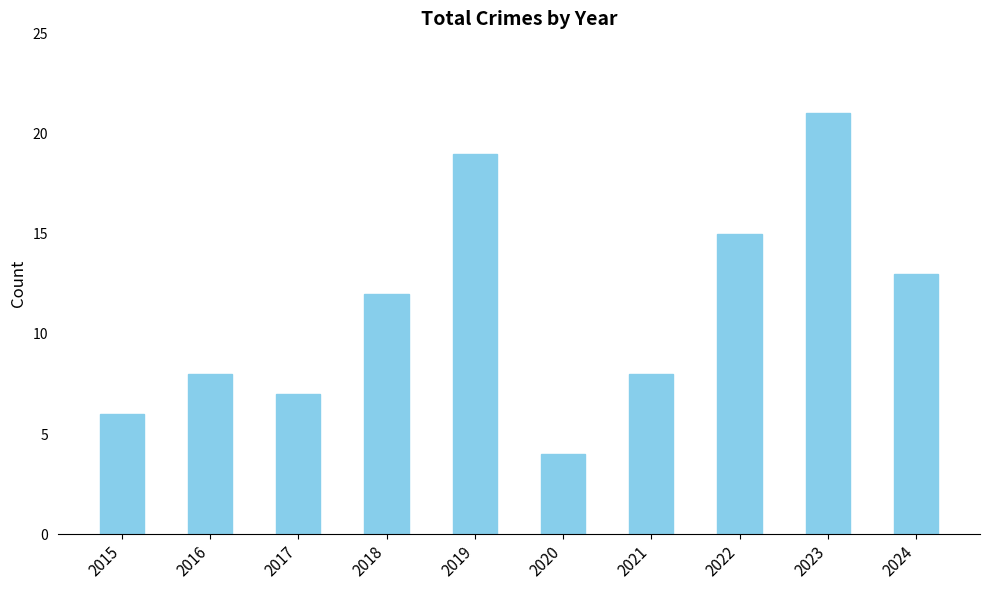

At which label is the value closest to 12?

2018